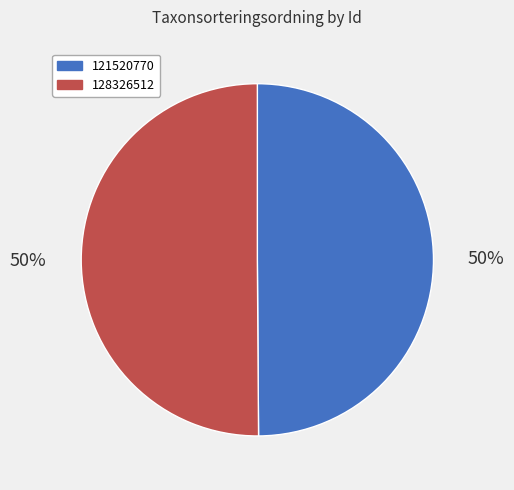

To the nearest percent, what portion does 121520770 represent?

50%